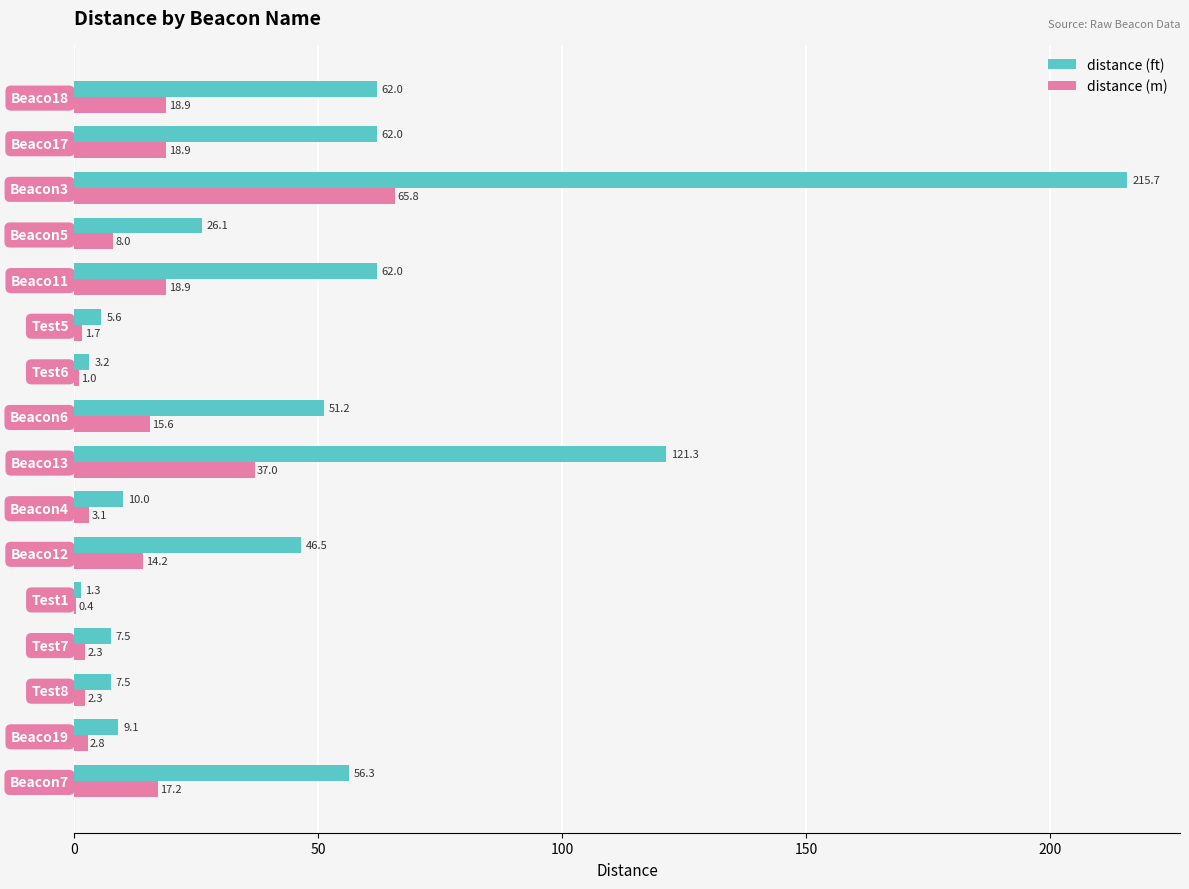

Is the value of distance (ft) at Test1 greater than the value of distance (m) at Test1?

Yes